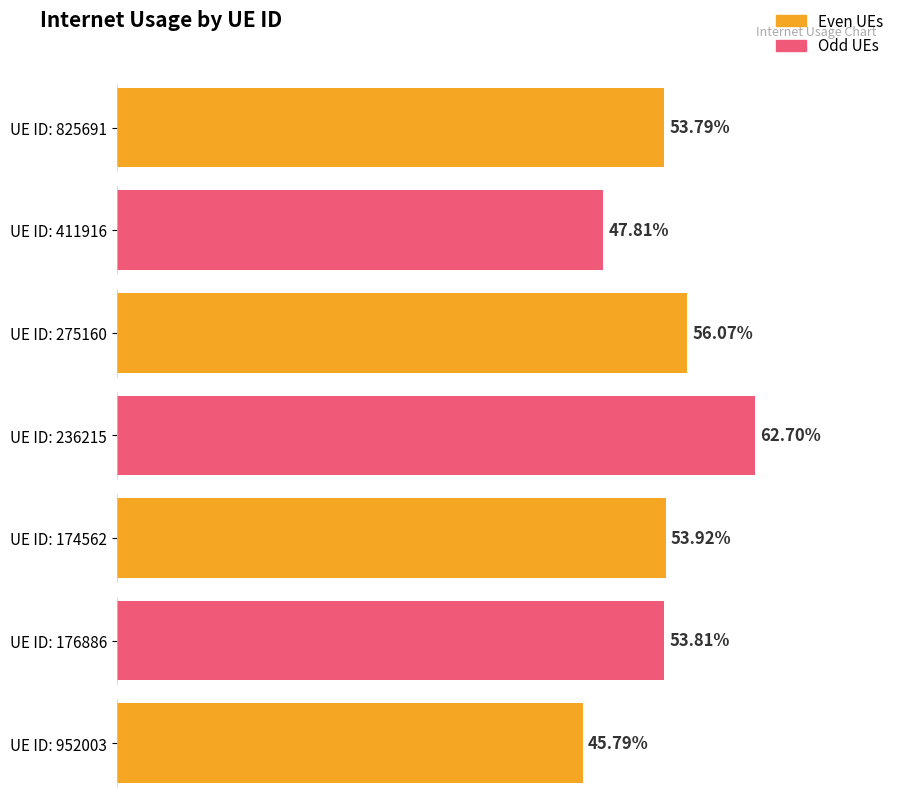

What is the smallest value displayed?

0.5